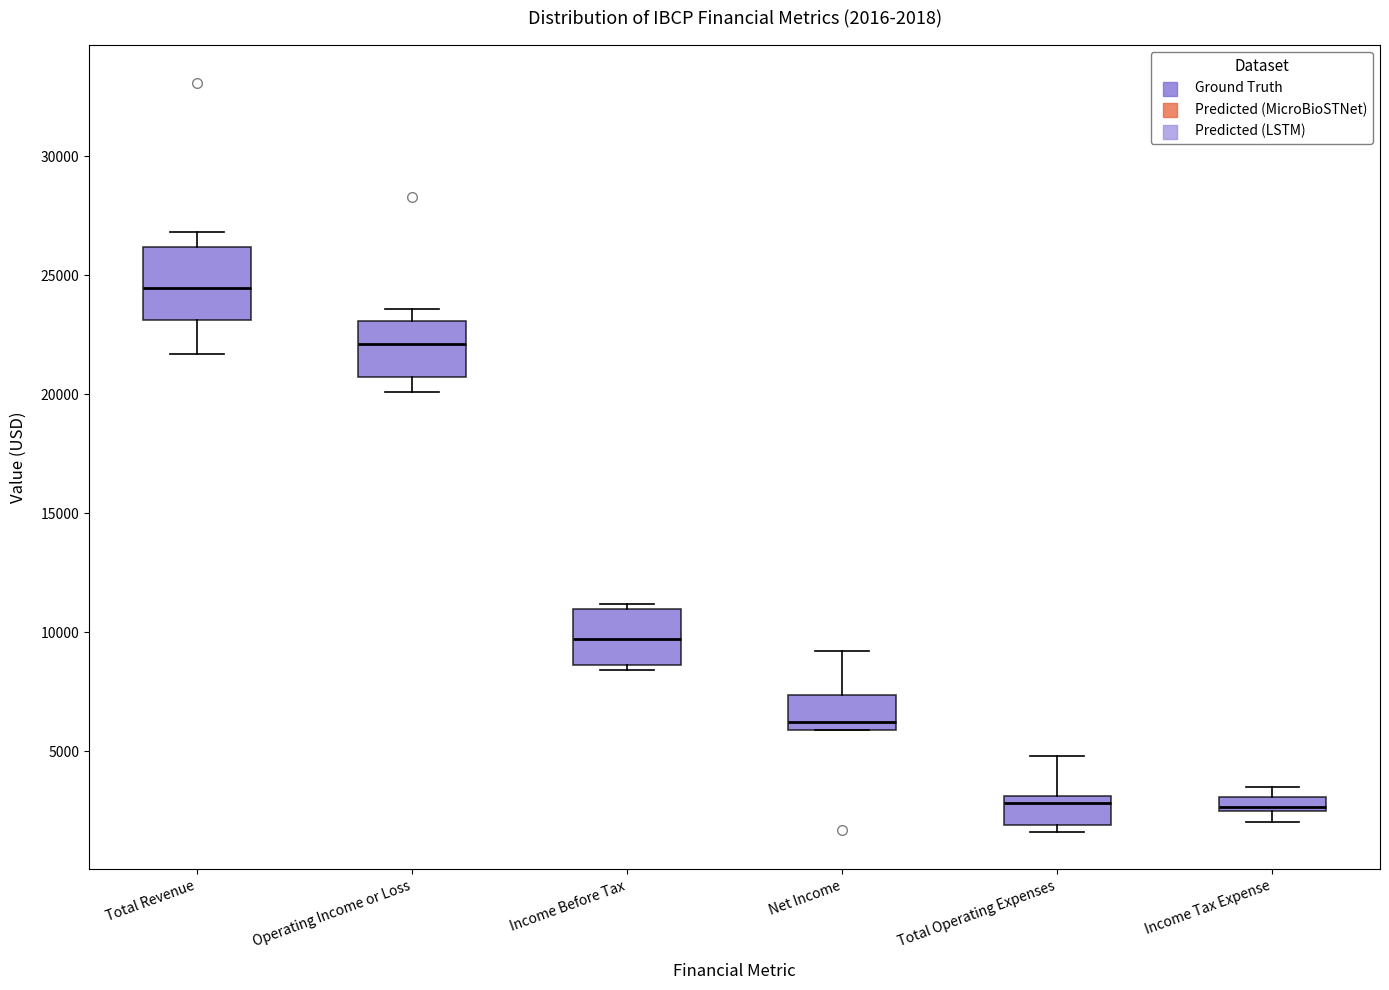

Which box is the tallest, from its lower edge to its upper edge?

Total Revenue